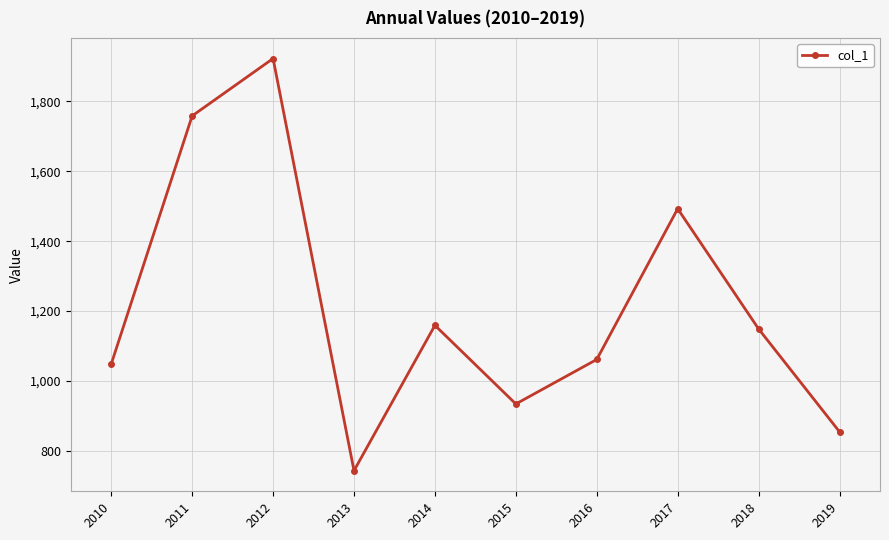

What is the value of the 5th point from the left?

1159.2